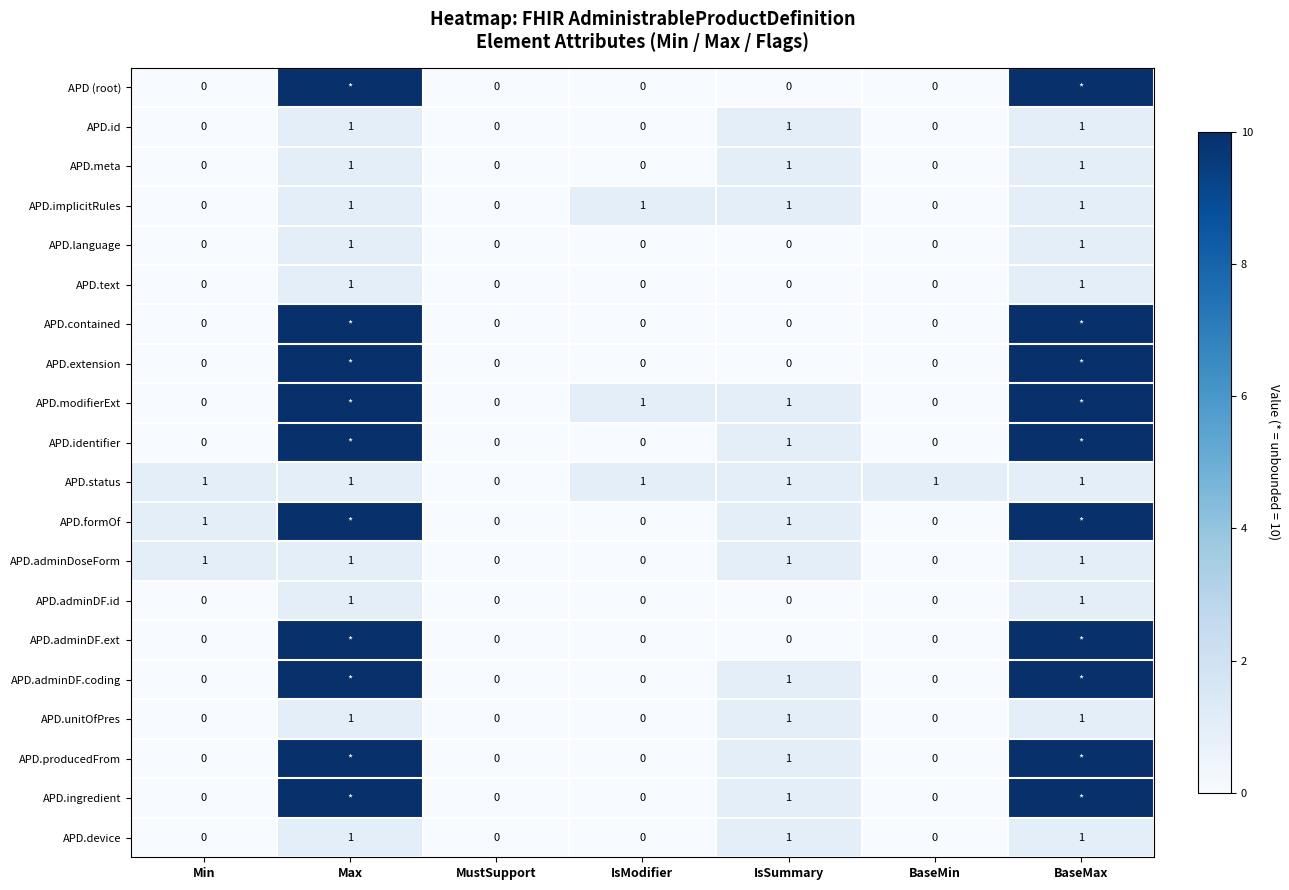

Which series has the largest total across all categories?

APD.modifierExt